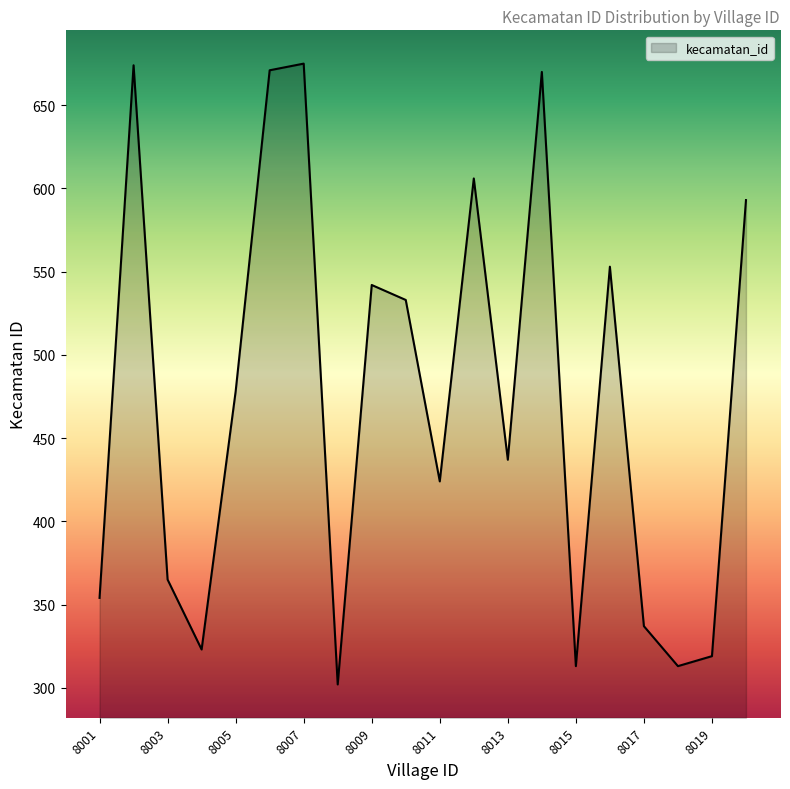

True or false: there are more than 1 points higher than both neighbors.

True